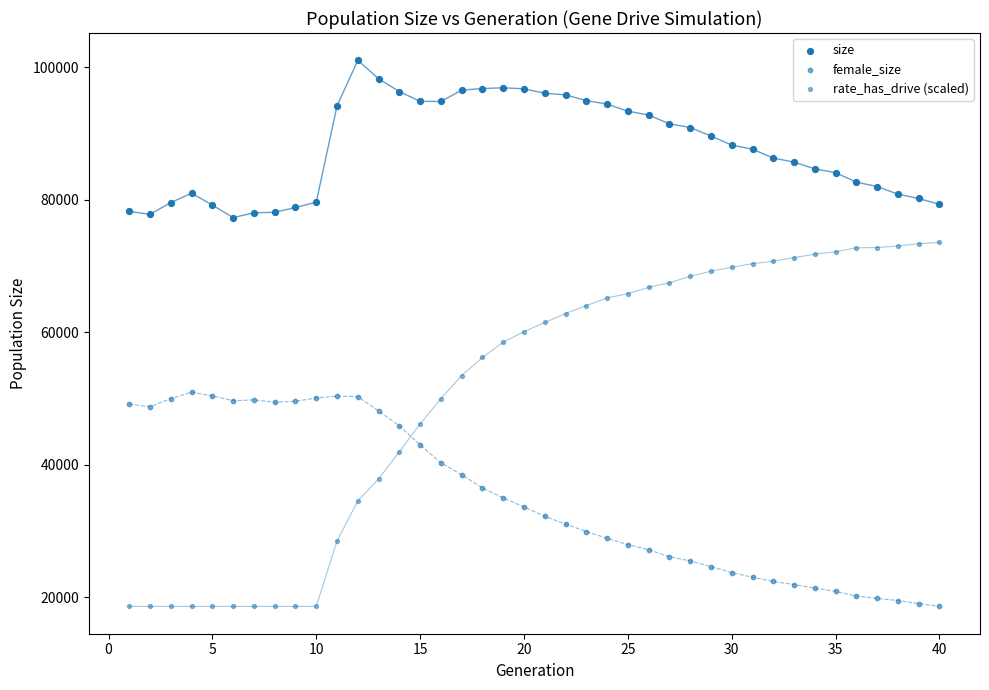

Count the number of points in this scatter plot.

120